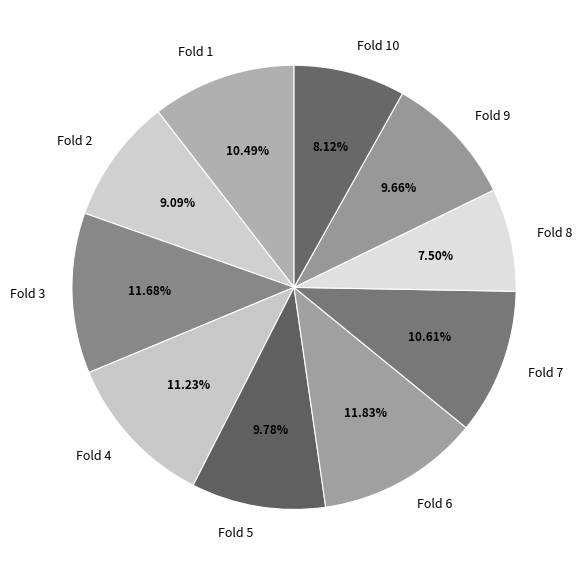

To the nearest percent, what is the combined percentage of Fold 7 and Fold 1?

21%